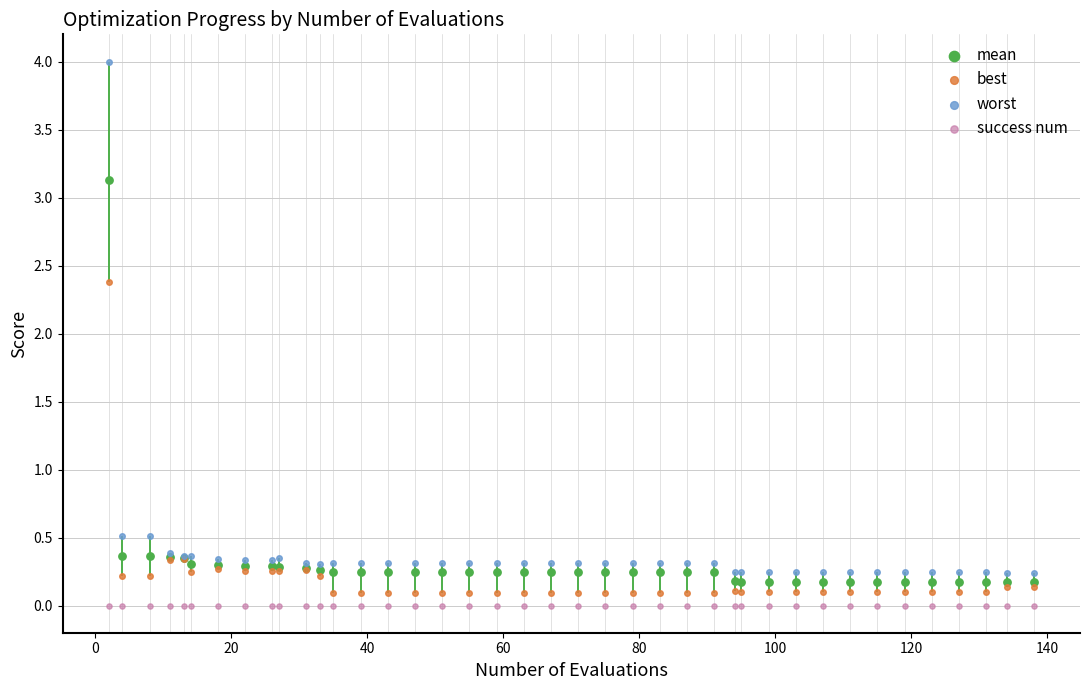

Which series contains the lowest Y value?

success num